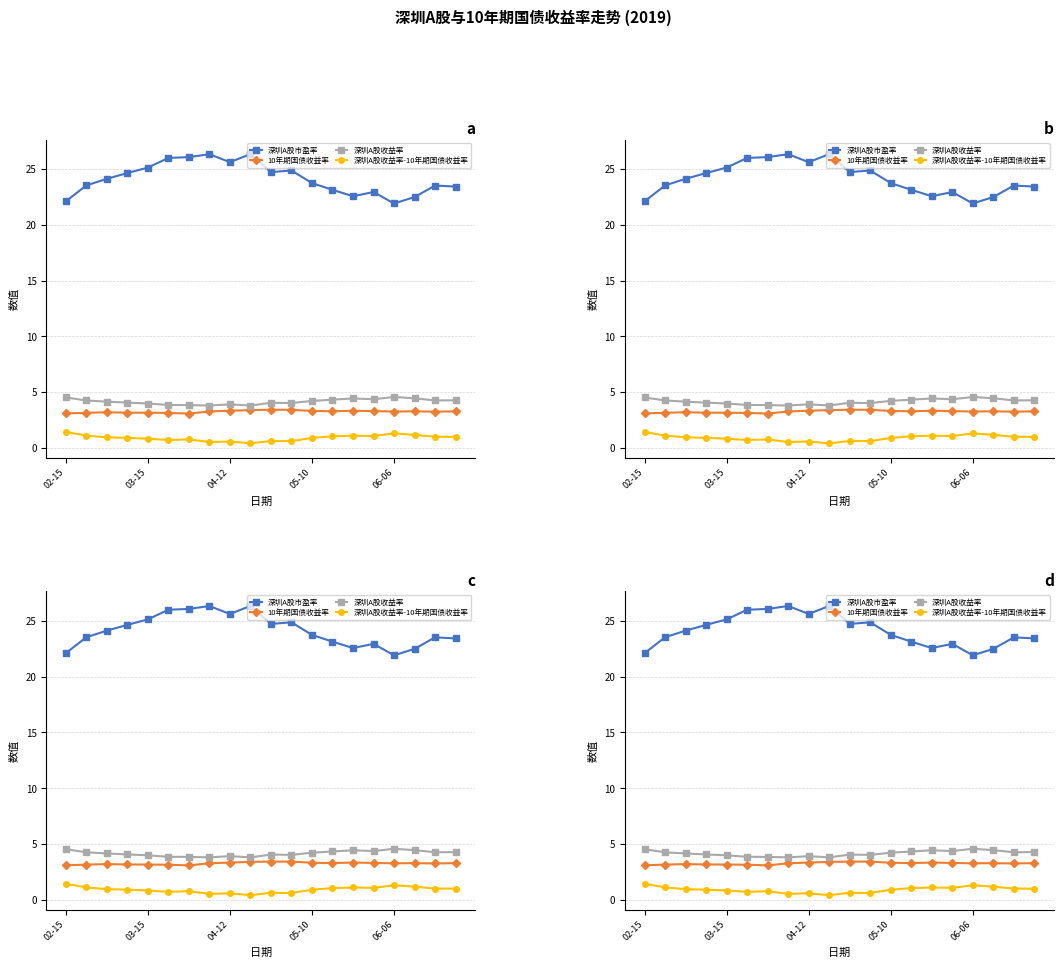

What is the difference between the maximum and minimum values in the 10年期国债收益率 series?

0.3